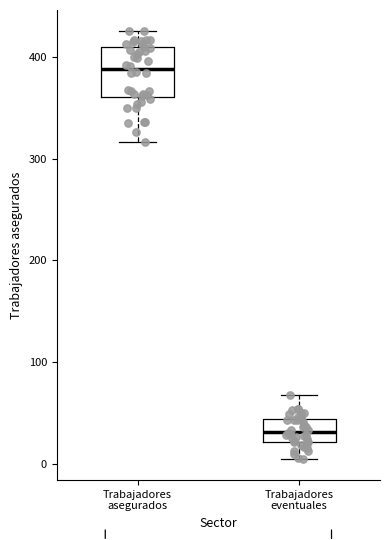

Comparing the boxes themselves (not the whiskers), which one is the tallest?

Trabajadores asegurados